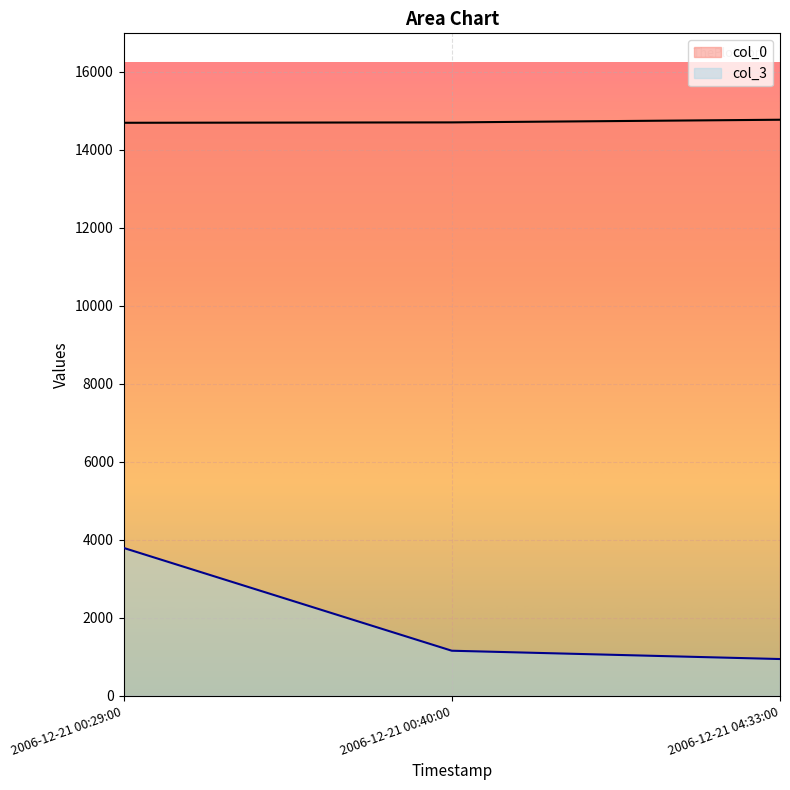

How many values in the col_3 series are below 1154?

1